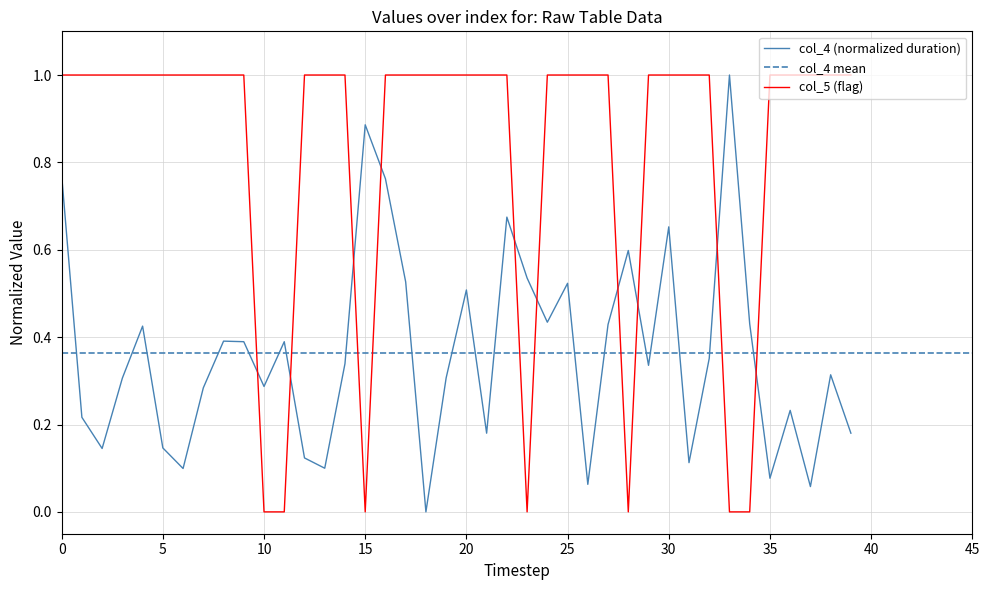

After their last crossing, which series has the higher values: col_4 (normalized duration) or col_5 (flag)?

col_5 (flag)